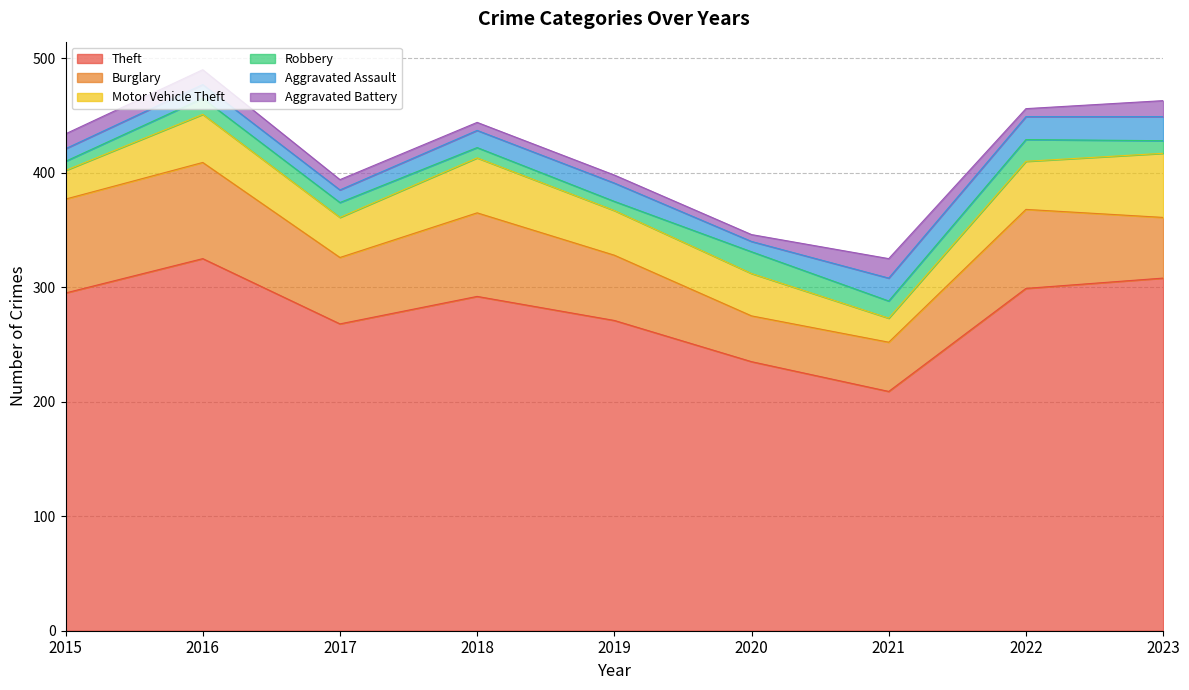

What is the difference between the maximum and minimum values in the Aggravated Battery series?

11